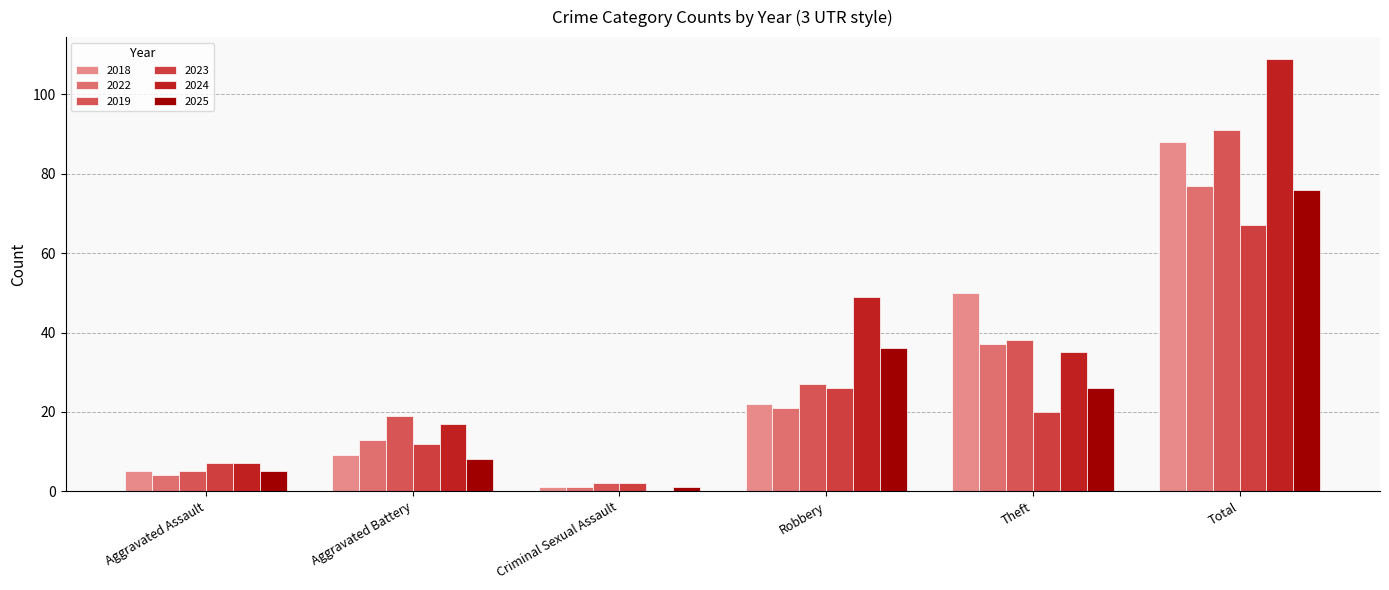

Which series has the largest total across all categories?

2024